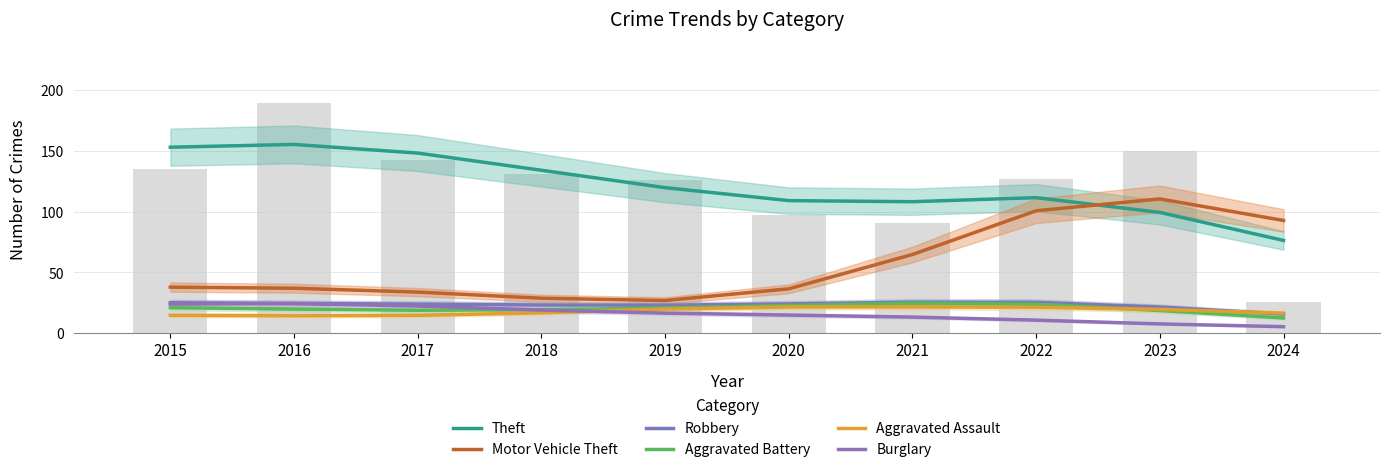

Reading left to right, extract all data points from this chart.

Theft: 2015=153.2	2016=155.5	2017=148.4	2018=134.2	2019=119.9	2020=109.2	2021=108.3	2022=111.6	2023=99.5	2024=76.4
Motor Vehicle Theft: 2015=37.9	2016=37.0	2017=33.8	2018=28.8	2019=26.9	2020=36.5	2021=64.8	2022=100.8	2023=110.6	2024=92.8
Robbery: 2015=25.1	2016=24.5	2017=23.9	2018=23.2	2019=23.0	2020=24.1	2021=25.5	2022=25.4	2023=21.5	2024=15.7
Aggravated Battery: 2015=21.0	2016=19.8	2017=18.9	2018=19.3	2019=20.7	2020=22.7	2021=24.6	2022=23.9	2023=18.7	2024=12.5
Aggravated Assault: 2015=14.7	2016=14.4	2017=14.7	2018=16.7	2019=19.8	2020=21.6	2021=21.6	2022=21.4	2023=19.6	2024=16.5
Burglary: 2015=24.0	2016=24.3	2017=22.4	2018=19.0	2019=16.5	2020=14.9	2021=13.2	2022=10.7	2023=7.6	2024=5.3